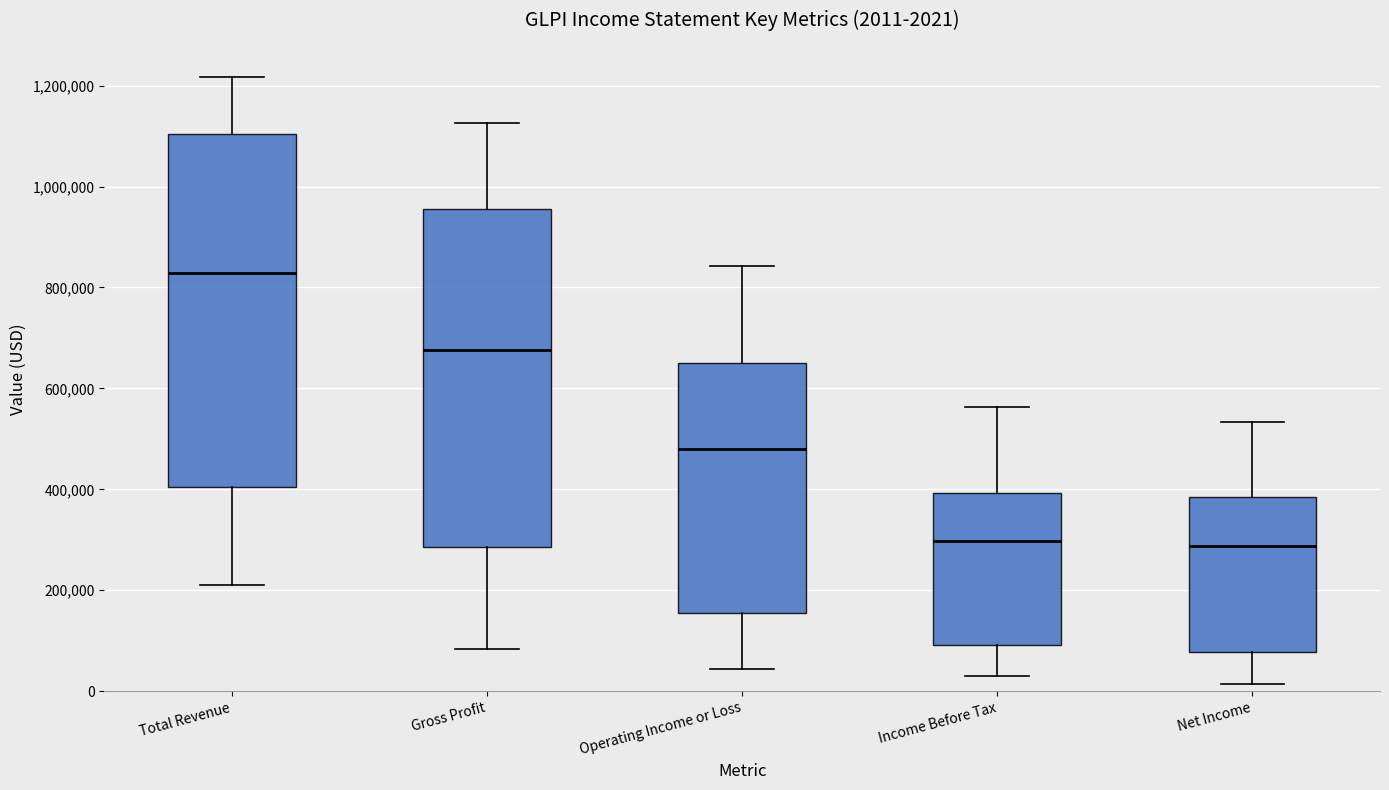

Comparing the boxes themselves (not the whiskers), which one is the tallest?

Total Revenue